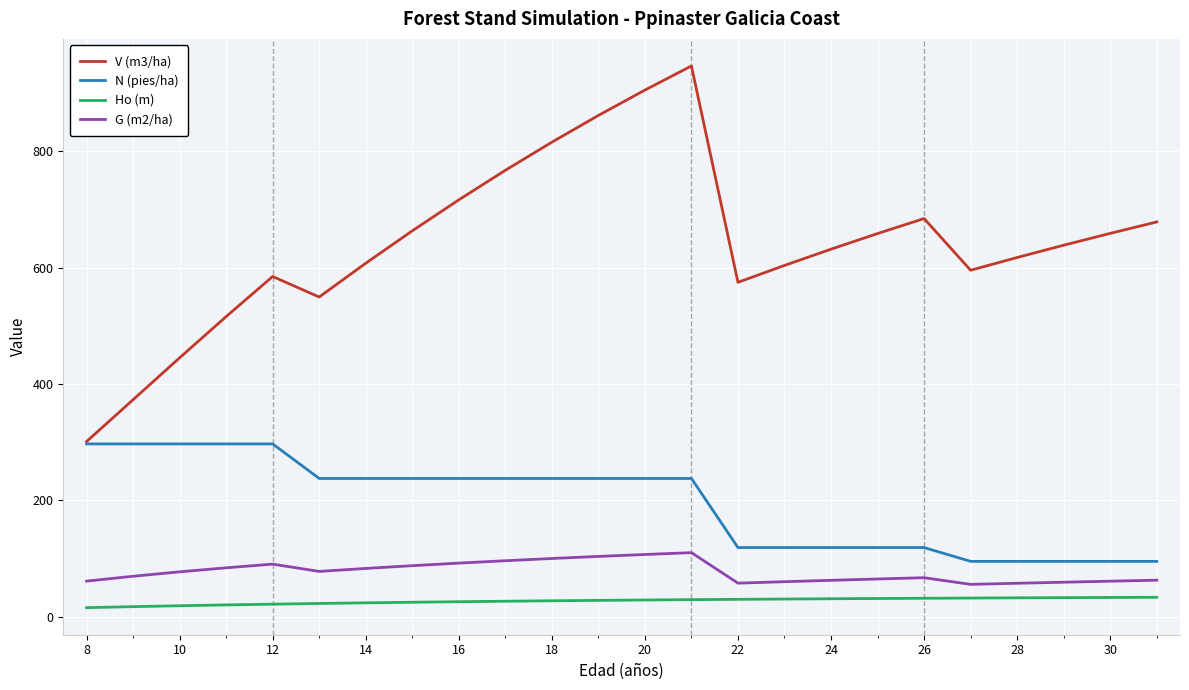

True or false: Ho (m) and V (m3/ha) intersect in this chart.

False